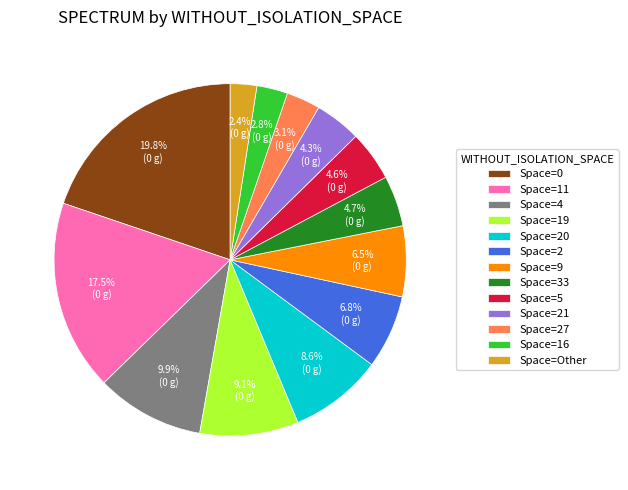

Which has a higher value, Space=20 or Space=5?

Space=20